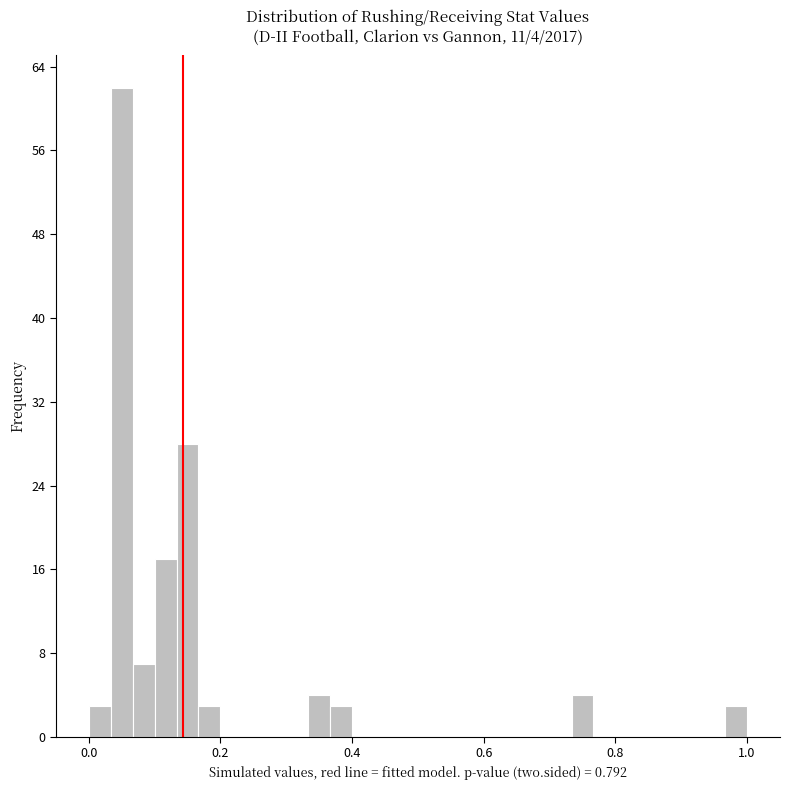

Around what value on the x-axis is the tallest bar? Give the approximate position of its centre, as read against the axis.

0.06